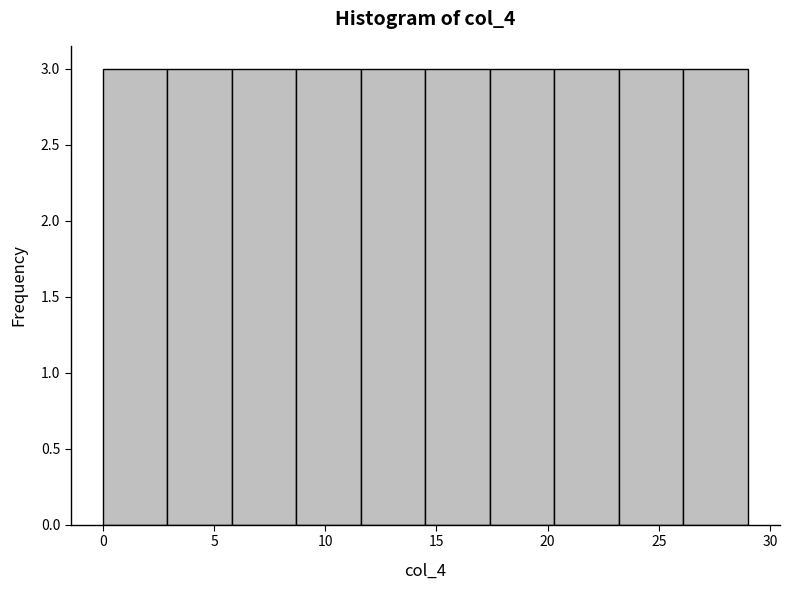

Reading left to right, transcribe this chart: for each bar, give the range it covers on the x-axis and its height. Neither the bar edges nor the heights are printed on the chart, so give them approximately, as read against the axes.

0.0 to 2.9: 3
2.9 to 5.8: 3
5.8 to 8.7: 3
8.7 to 11.6: 3
11.6 to 14.5: 3
14.5 to 17.4: 3
17.4 to 20.3: 3
20.3 to 23.2: 3
23.2 to 26.1: 3
26.1 to 29.0: 3